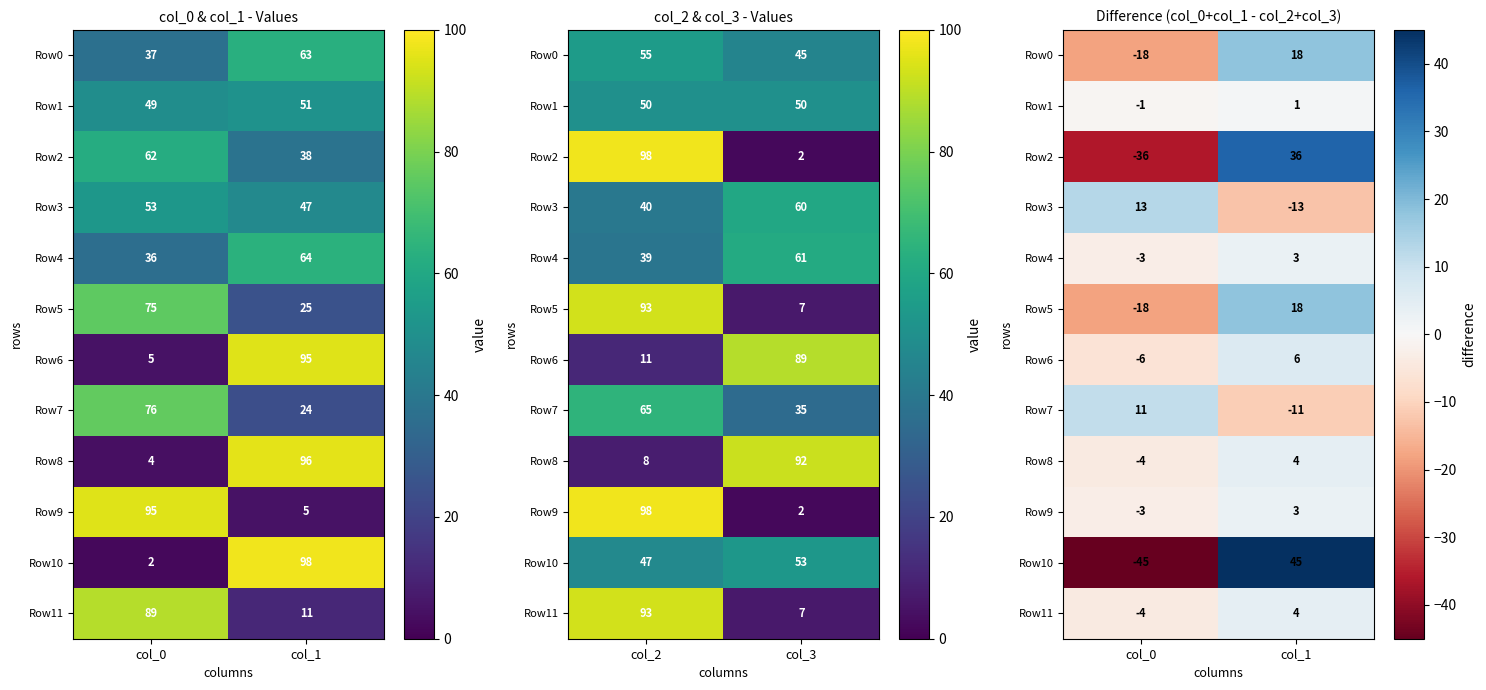

At col_1, list the series in order from largest to smallest.

Row10, Row2, Row0, Row5, Row6, Row8, Row11, Row4, Row9, Row1, Row7, Row3